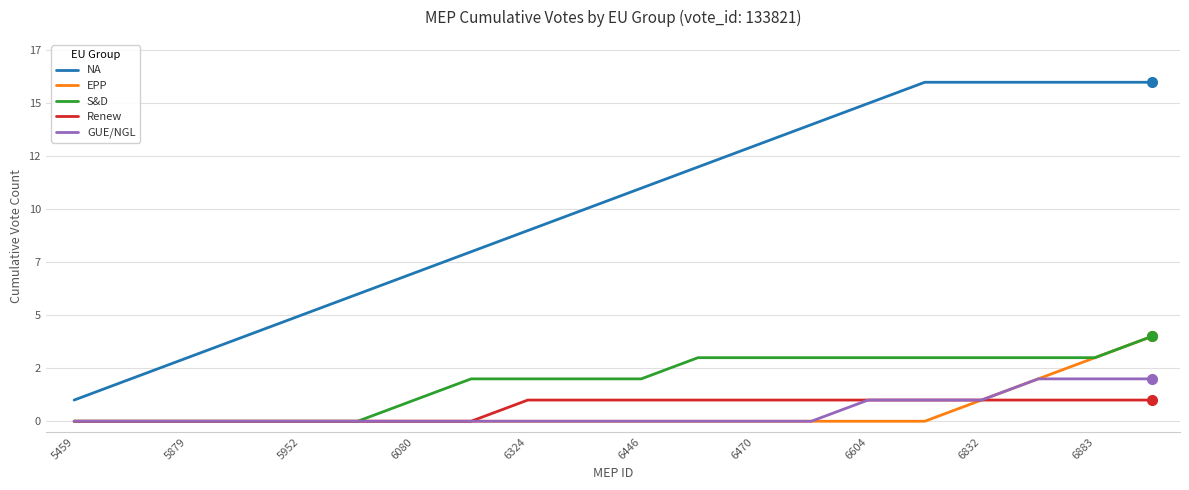

True or false: NA and Renew intersect in this chart.

False